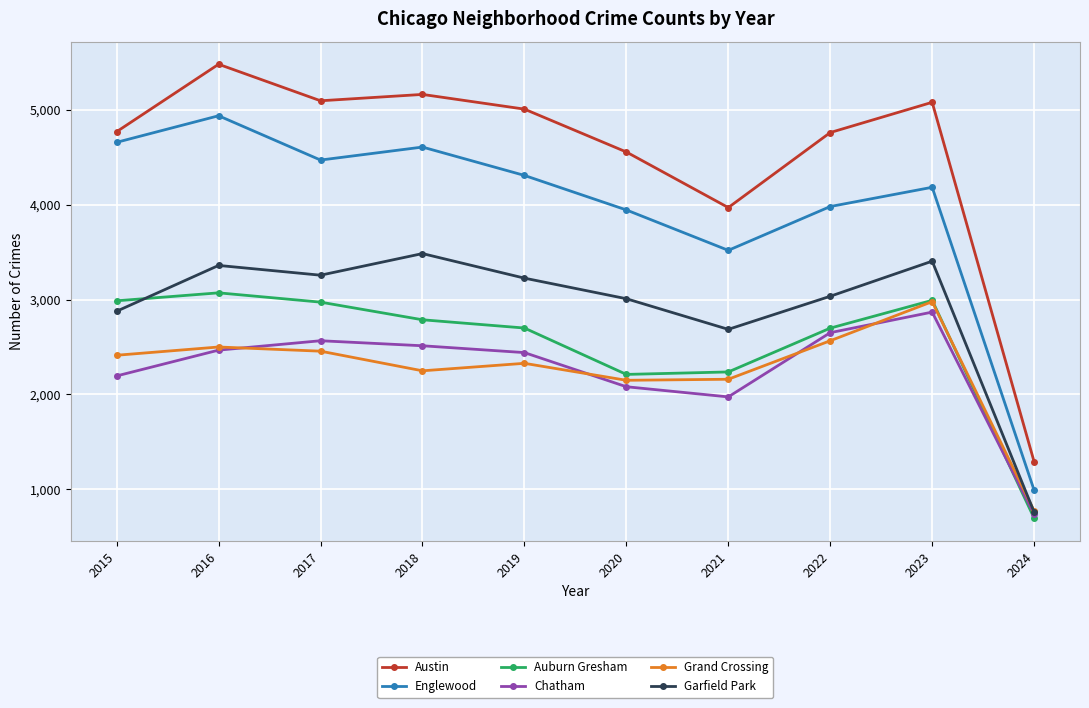

True or false: Grand Crossing has more than 1 interior local peaks.

True